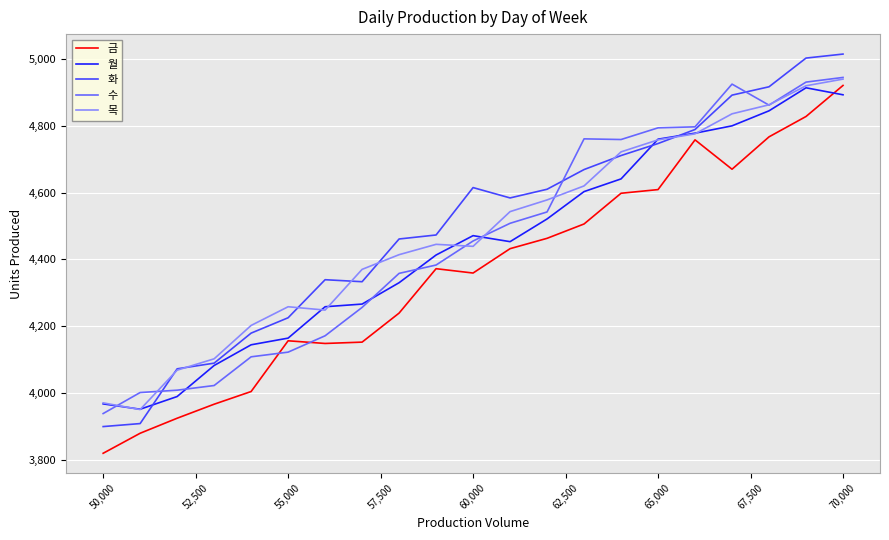

What are all the series names shown in the legend?

금, 월, 화, 수, 목